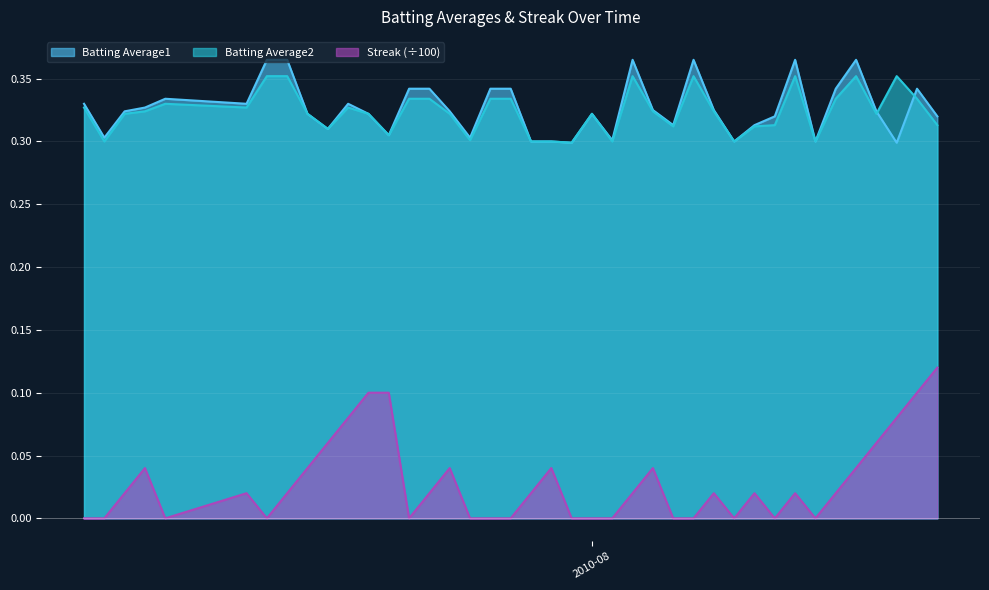

At how many categories does at least one series exceed 0?

40